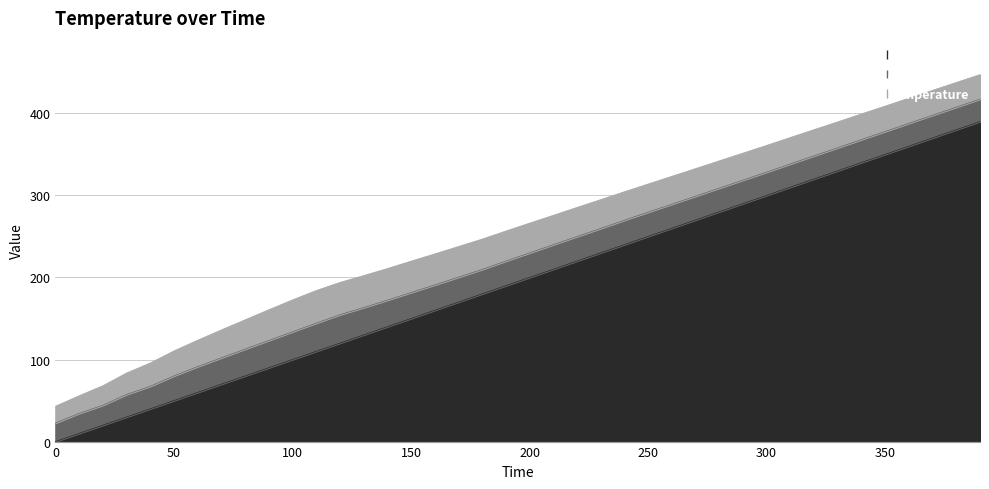

Where is the first local minimum for col_3?

180